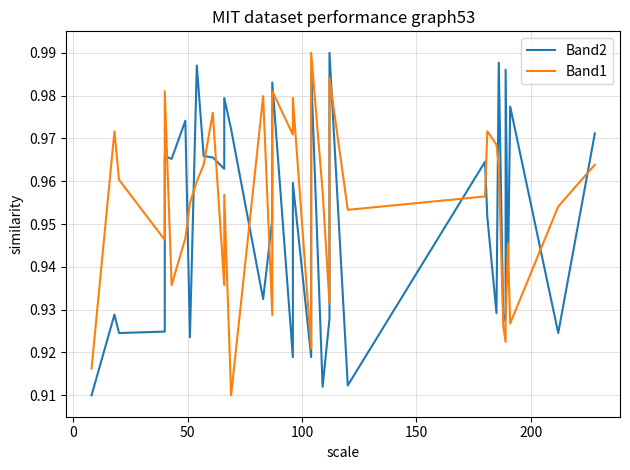

What is the sum of all Band1 values?

38.1